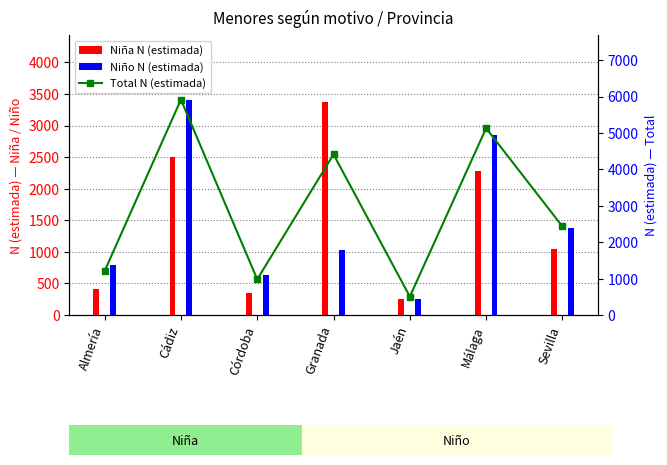

Are the bars horizontal?

No